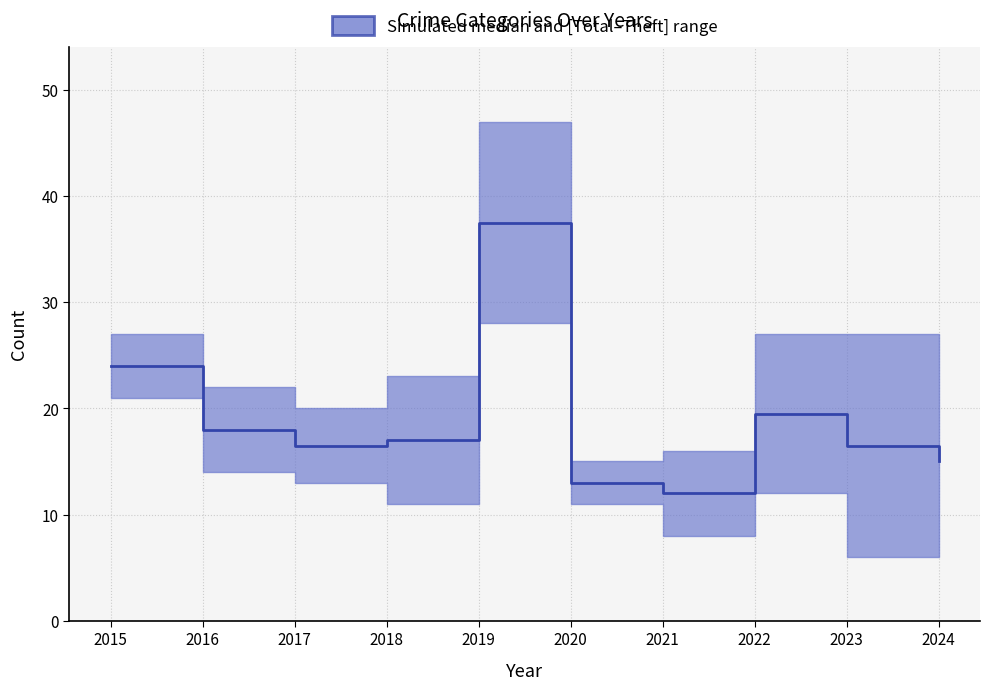

What is the value of the 8th point from the left?

19.5